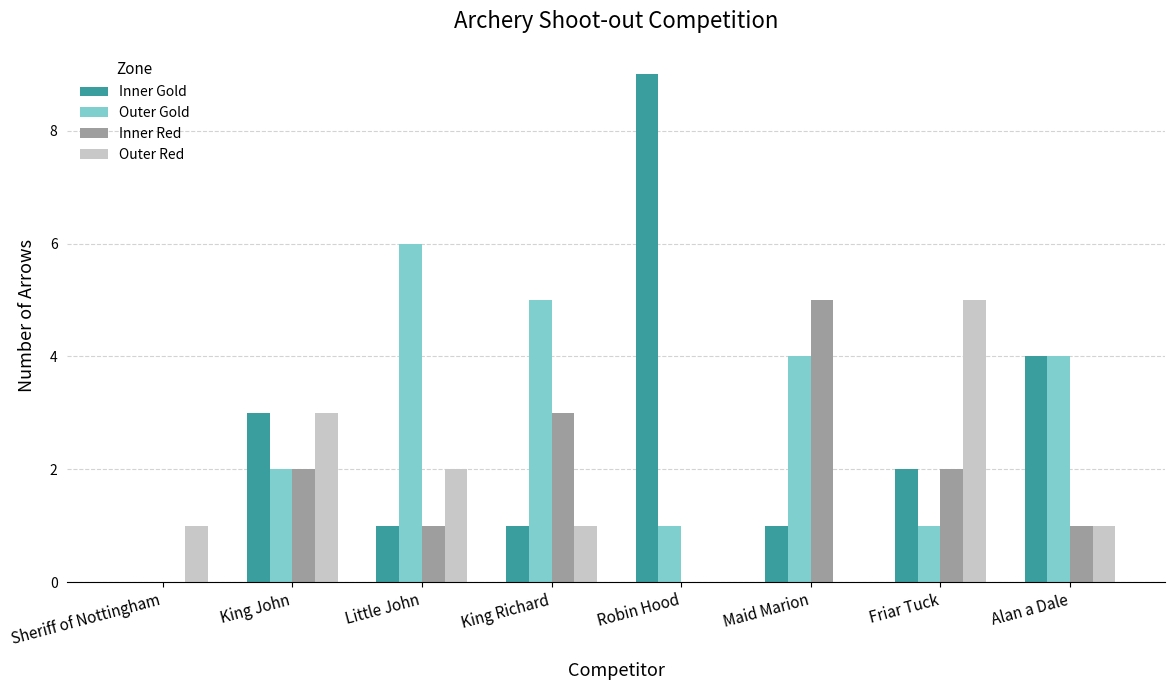

Which series has the largest range (max minus min)?

Inner Gold